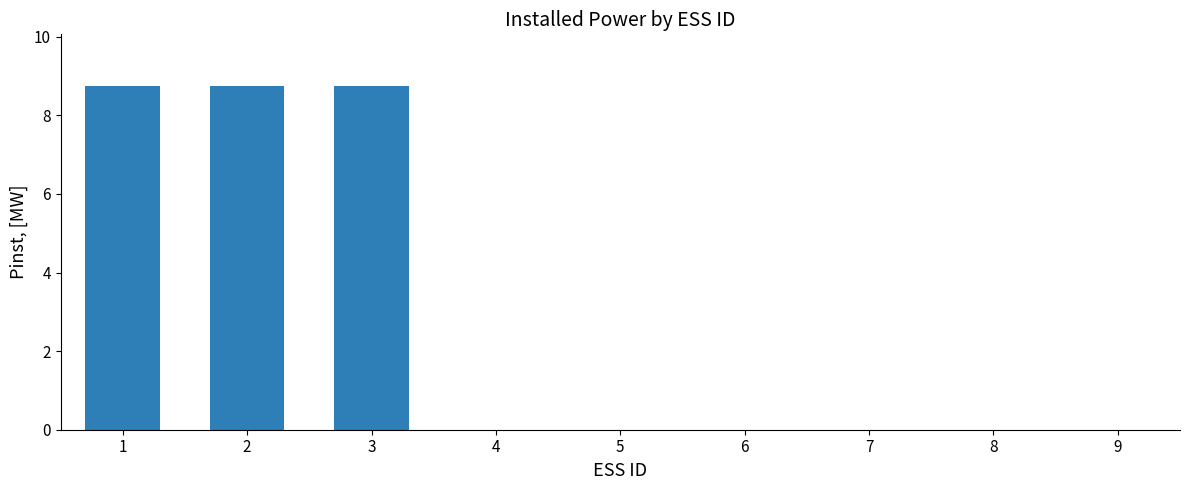

The chart shows a value of 0.0 at 9. True or false?

True